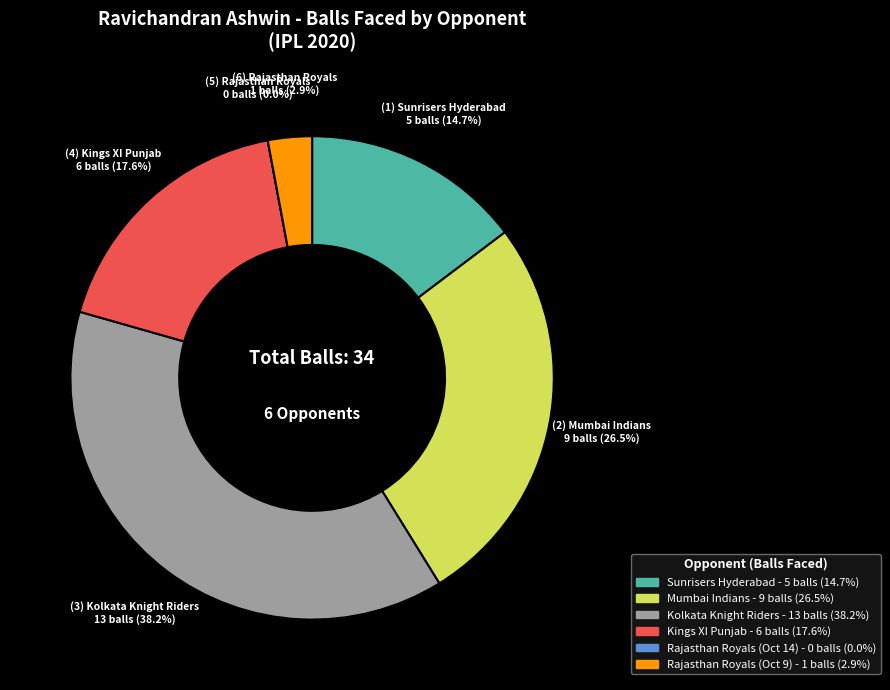

What portion of the pie excludes Rajasthan Royals (Oct 14)?

100.0%